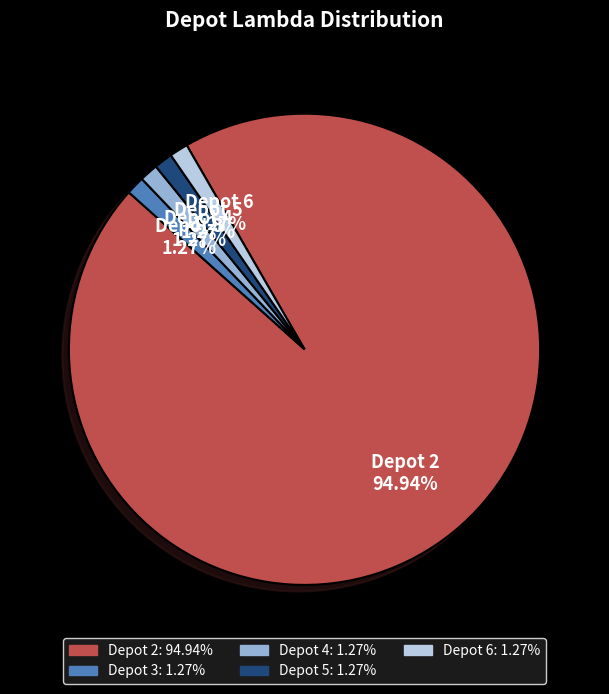

What is the total percentage of Depot 4 and Depot 6?

2.5%